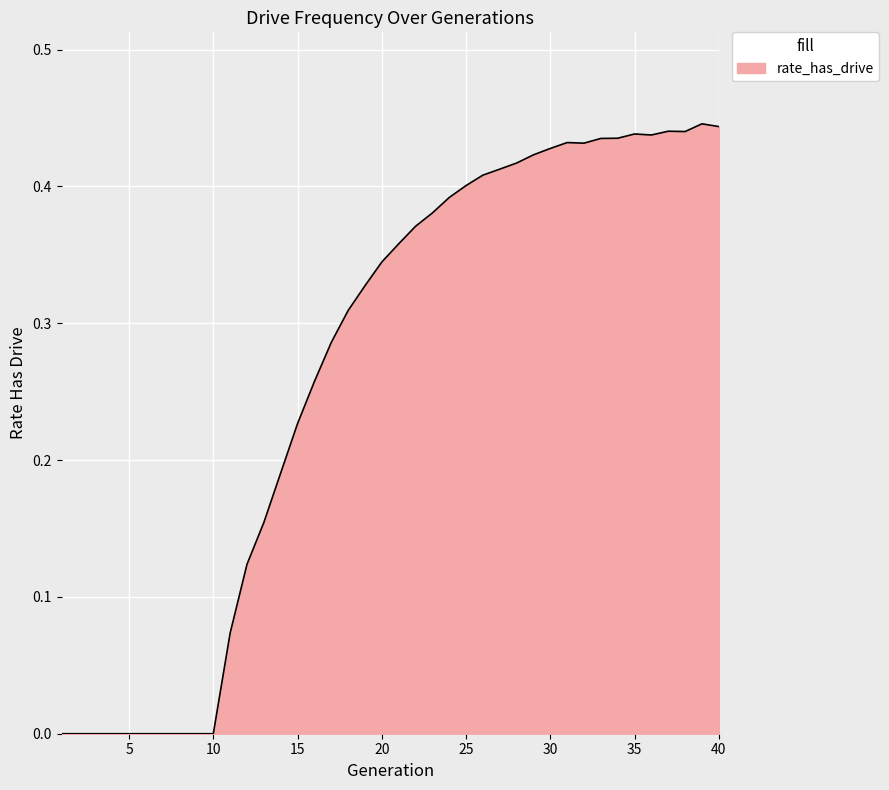

True or false: the data has more than 0 interior local peaks.

True